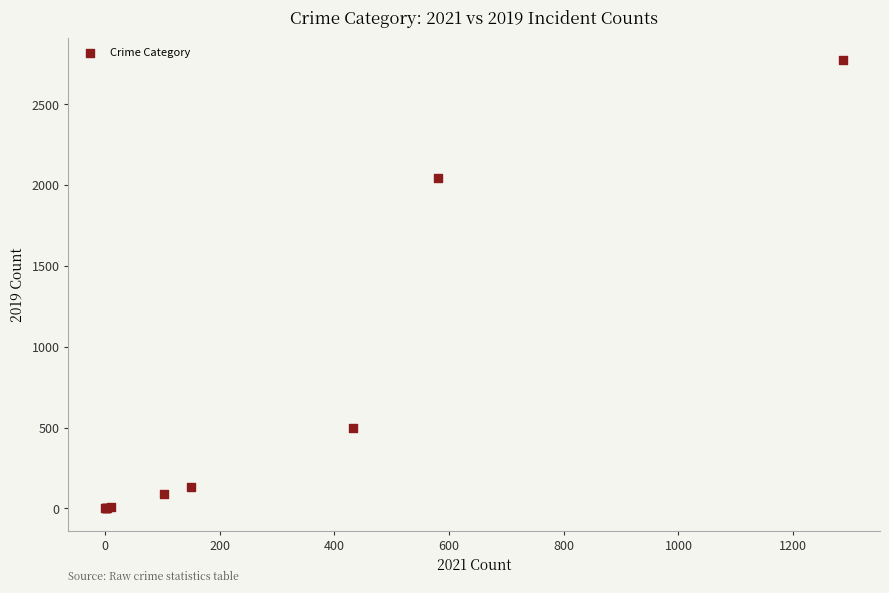

What Y value in the scatter plot is closest to 1387?

2043